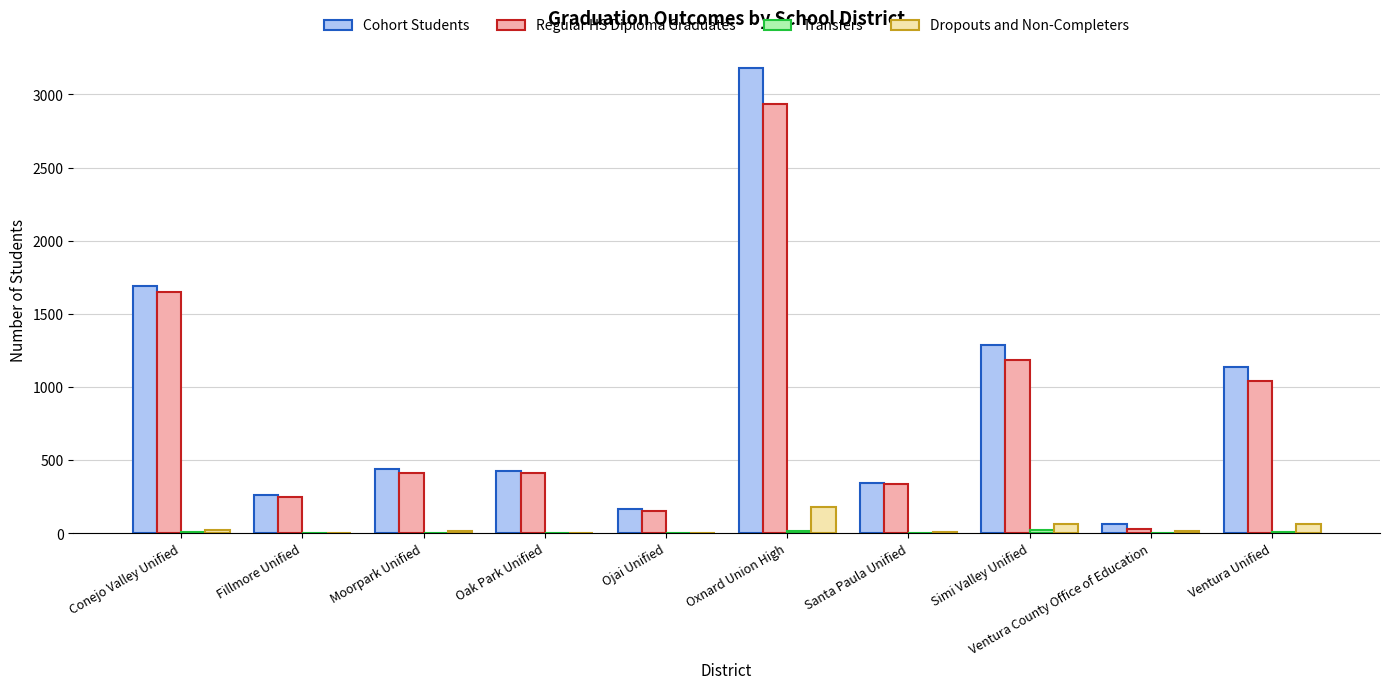

Does the chart contain stacked bars?

No